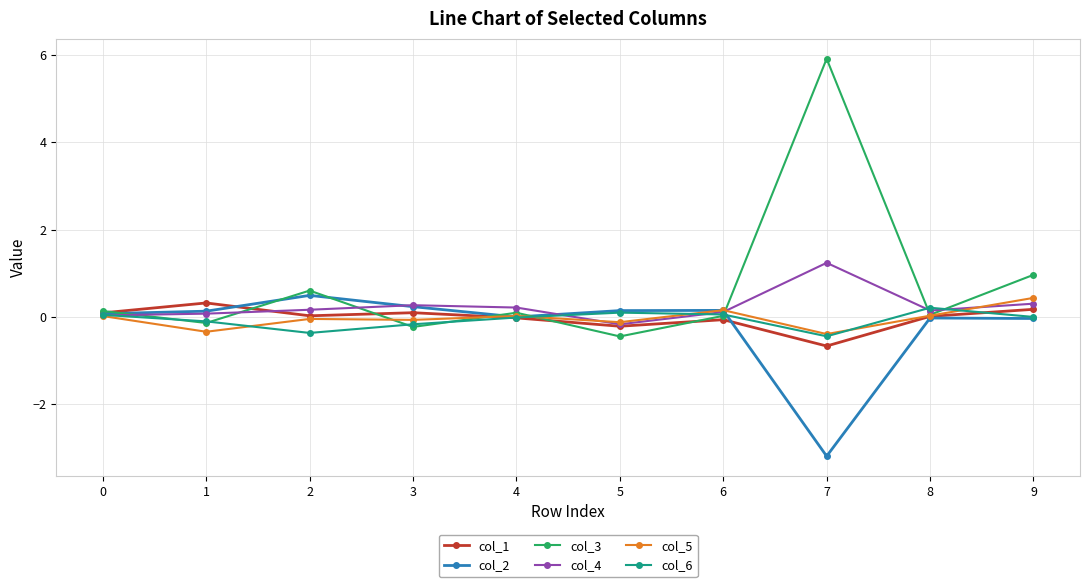

Is it true that col_4 equals 0.1 at 1?

True